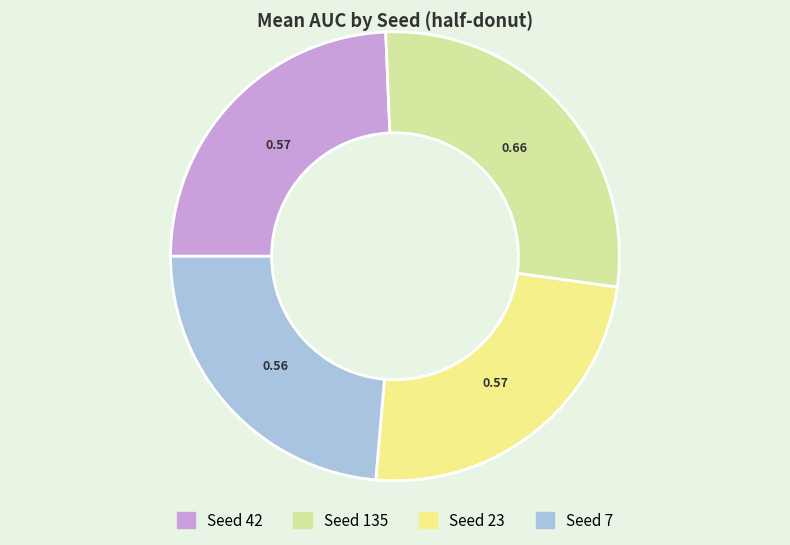

Is there a majority slice in this chart?

No